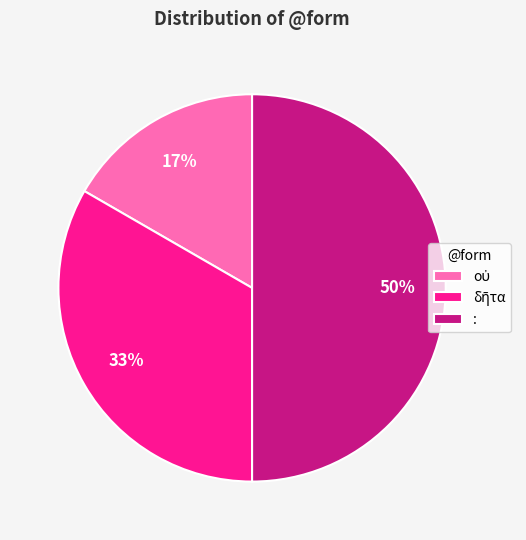

Is it true that : is 50% of the pie?

True